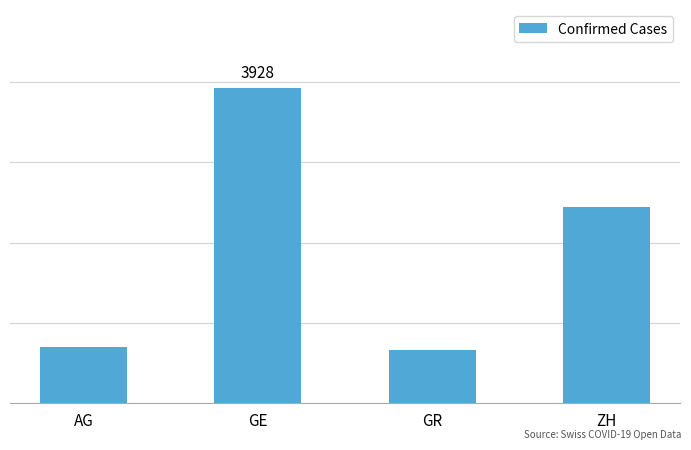

What is the value of the 3rd bar from the left?

657